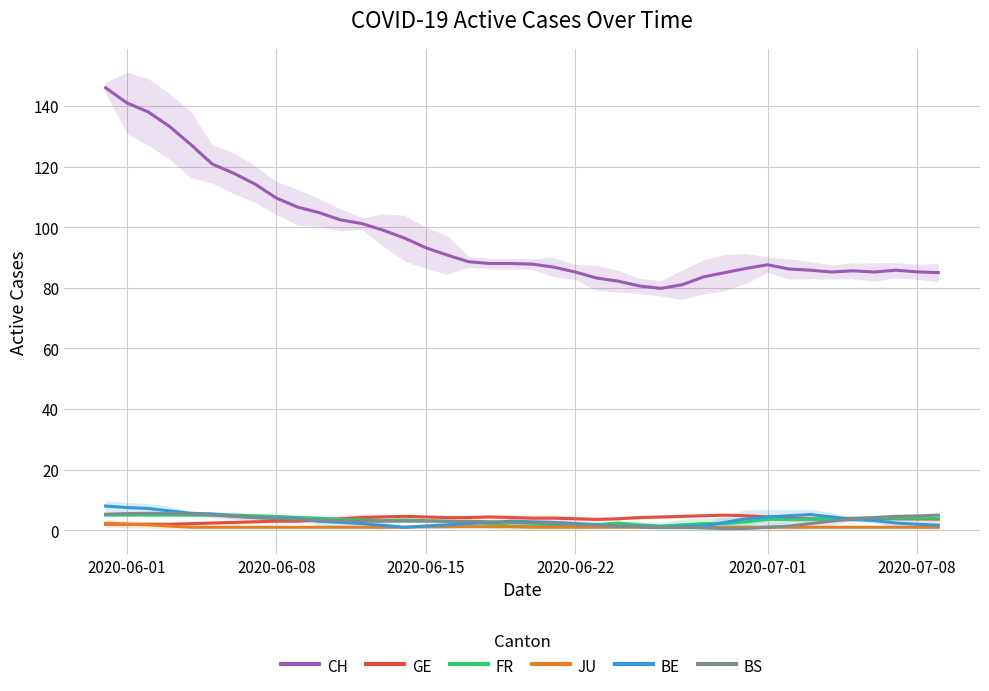

At which category is the sum across all series the highest?

2020-06-01